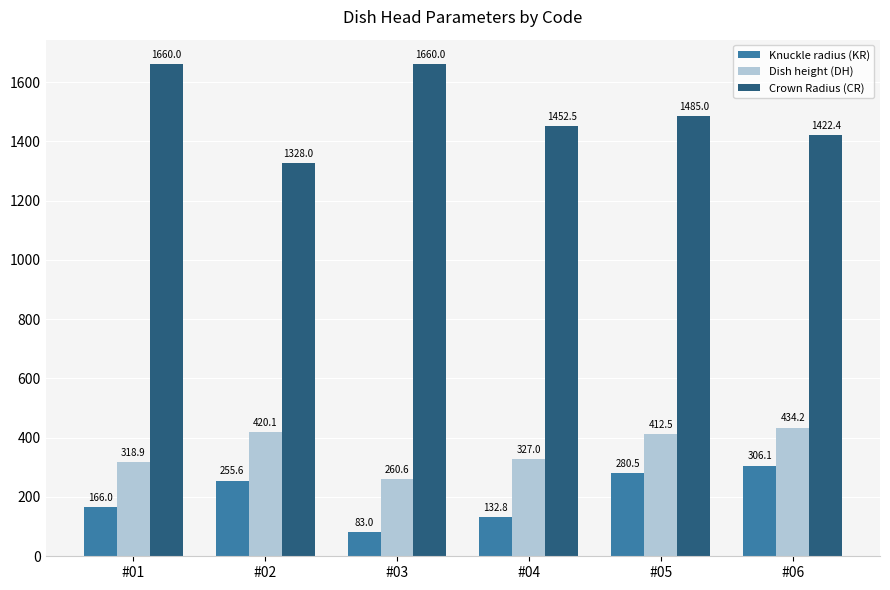

Which series has the largest range (max minus min)?

Crown Radius (CR)